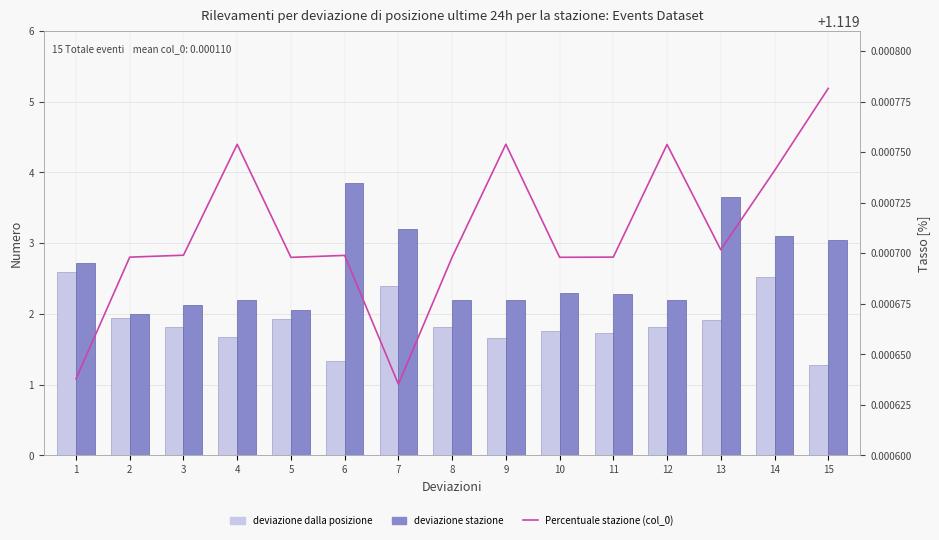

What value does the deviazione stazione (Second Price) series have at 4?

2.2